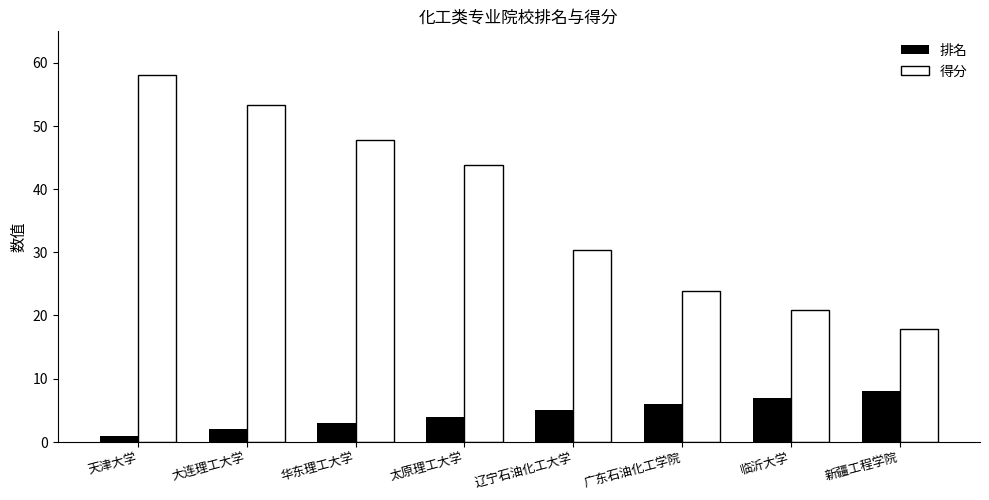

How many groups of bars are there?

8